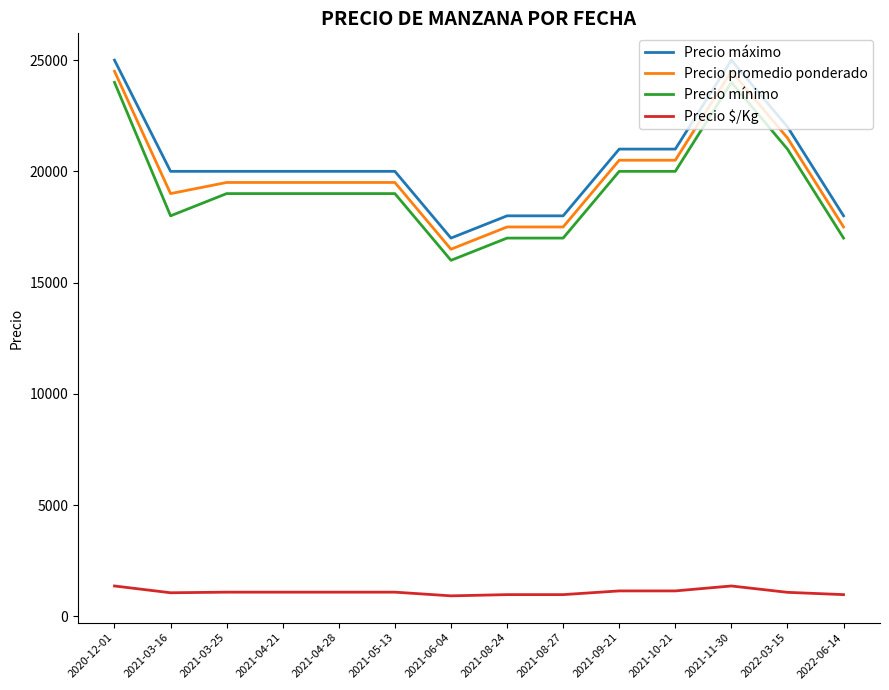

What is the approximate value of Precio promedio ponderado at 2021-04-21?

19500